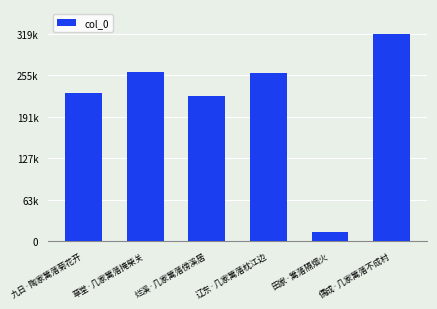

Count the number of data series in this chart.

1